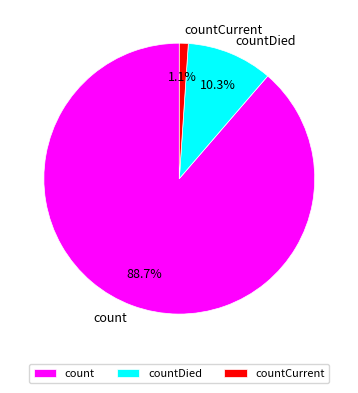

Which slice is the largest?

count